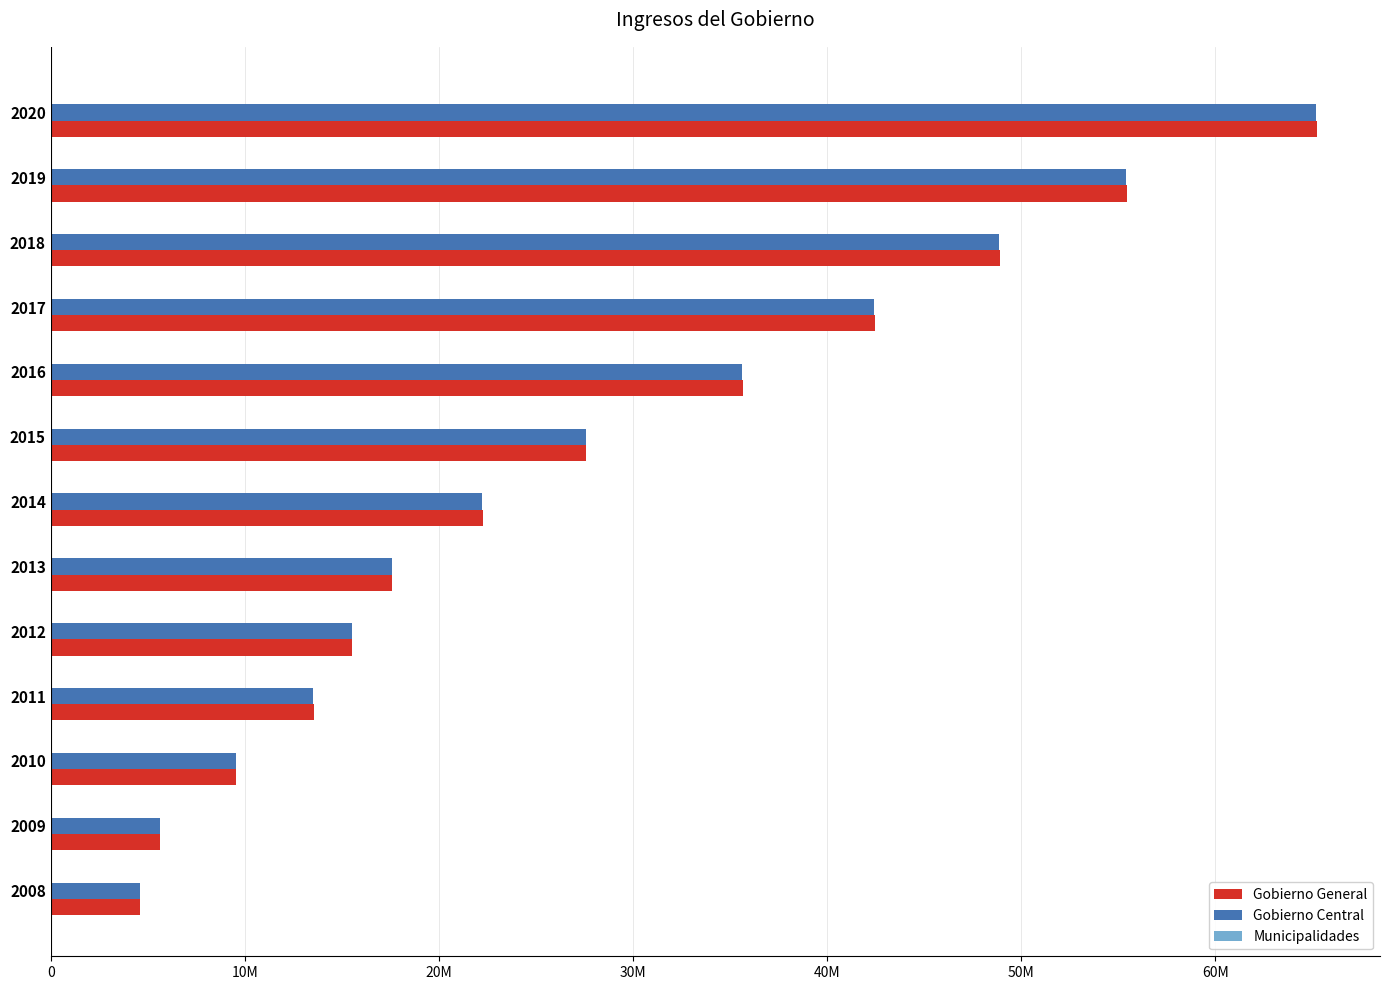

How many data points does each series have?

13